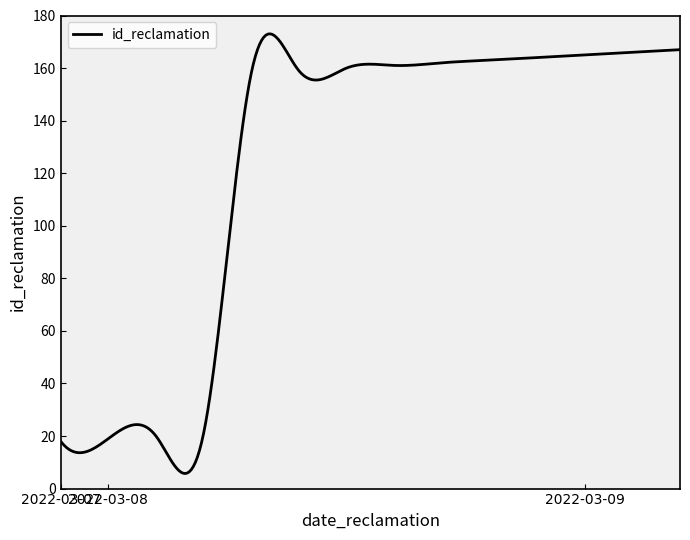

What is the difference between the maximum and minimum values?

167.3